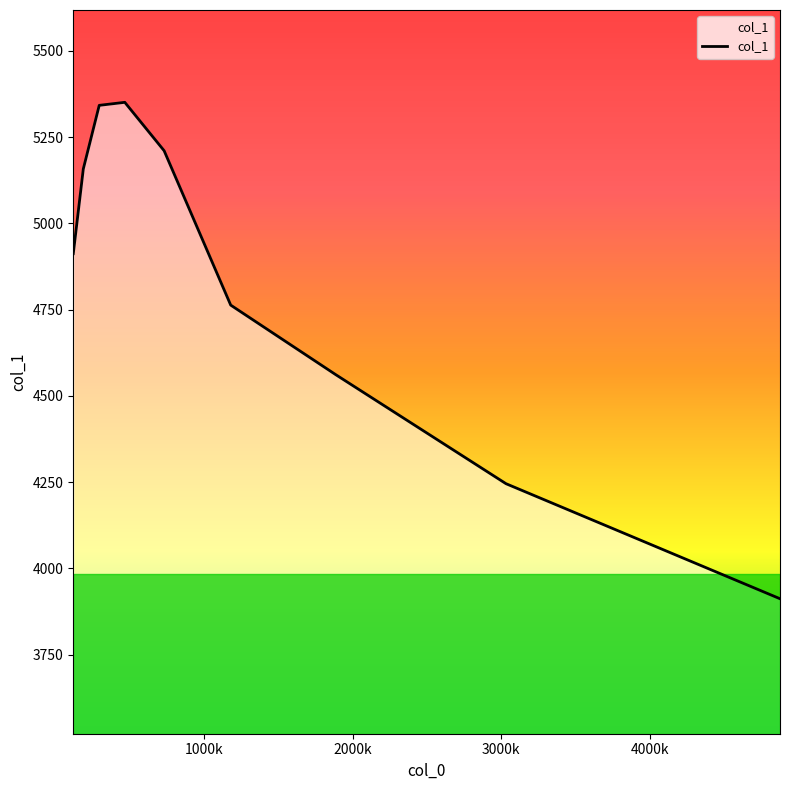

What is the difference between the maximum and minimum values?

1438.6